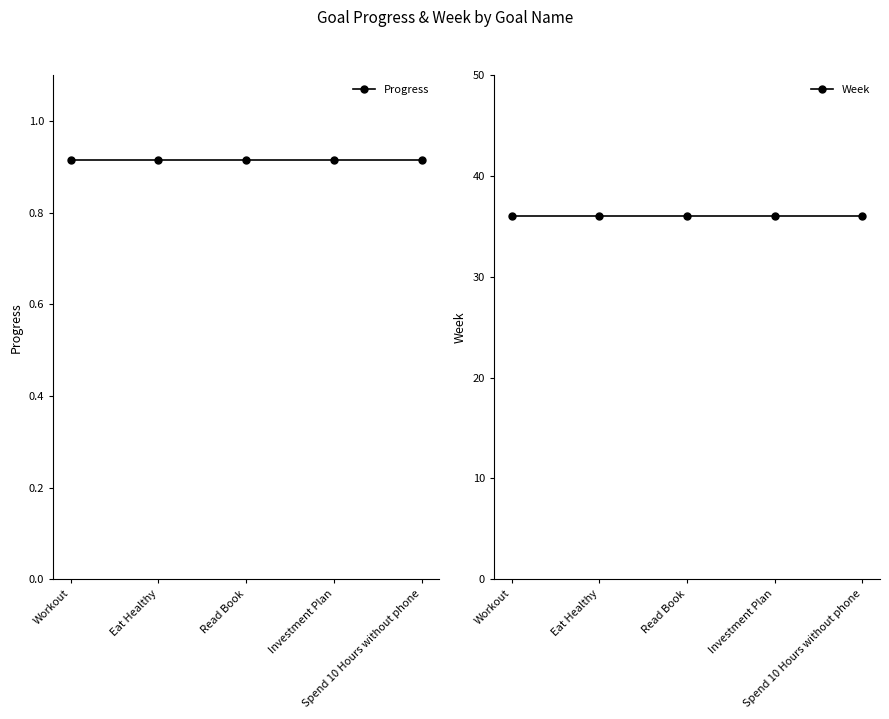

The Progress series shows 1.3 at Eat Healthy. True or false?

False